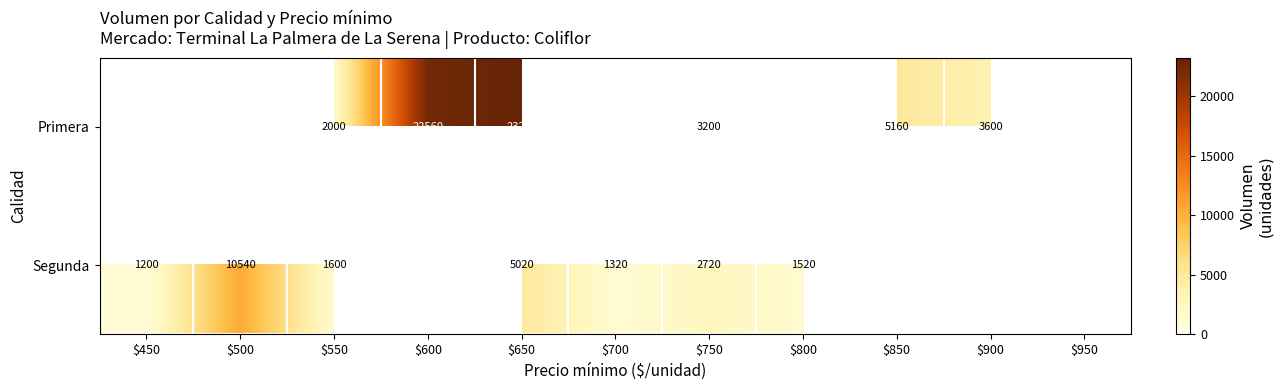

What is the total value across all series at $850?

5160